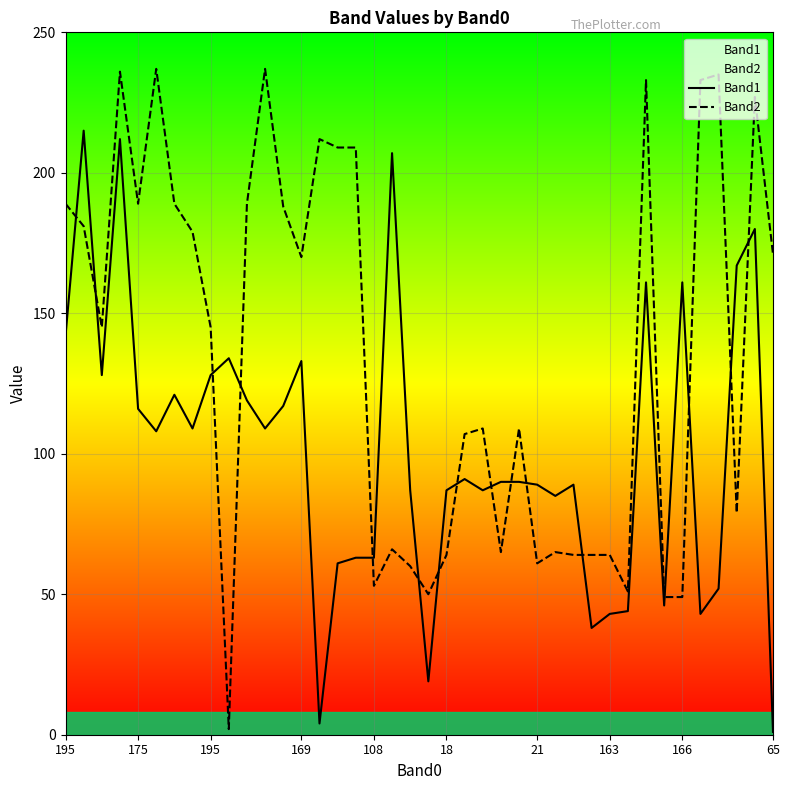

Where is the first local minimum for Band1?

195